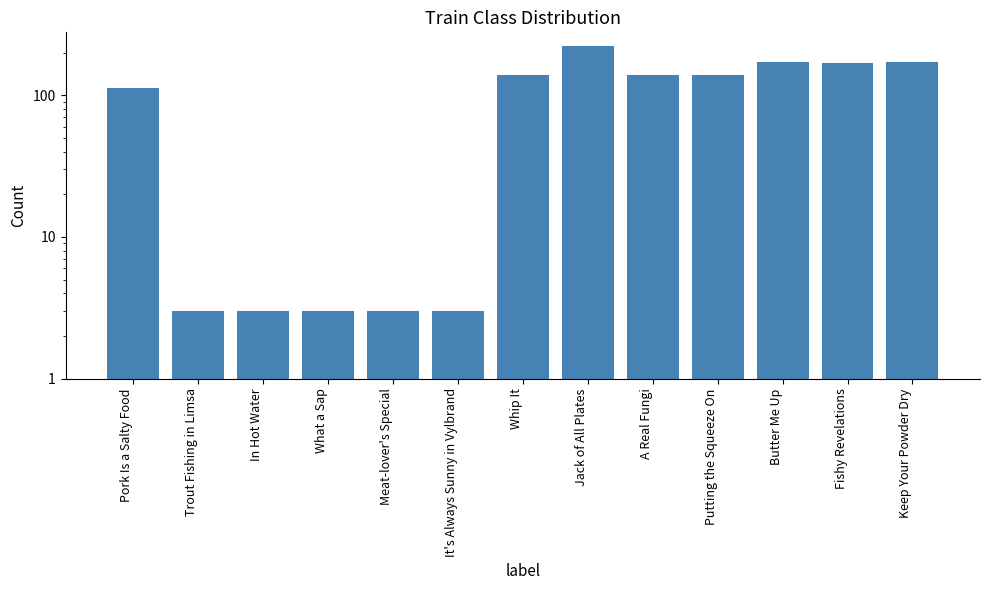

What is the sum of the values at Putting the Squeeze On and Butter Me Up?

313